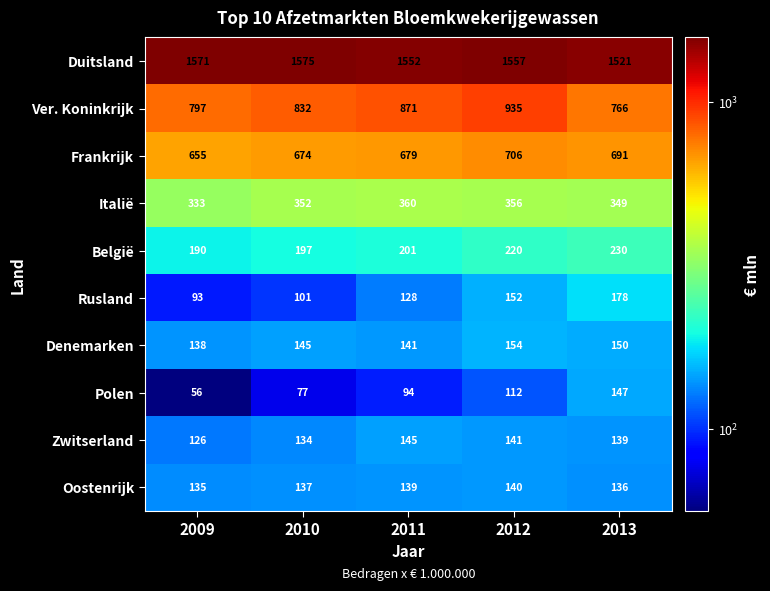

What is the total value across all series at 2010?

4224